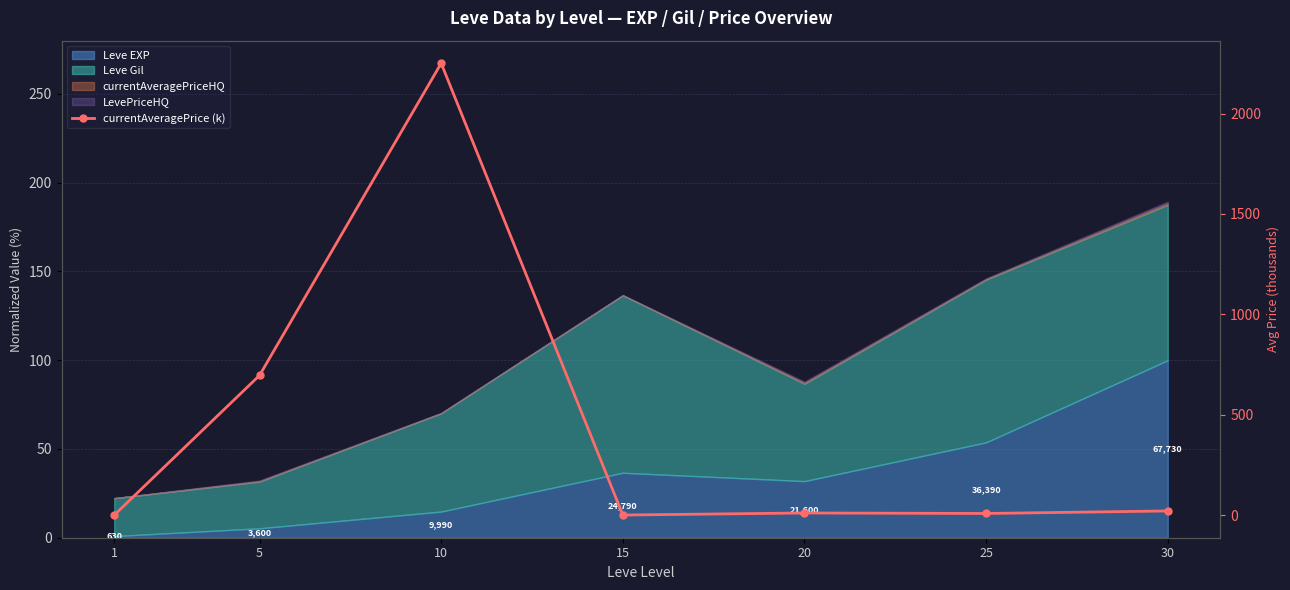

Where is the data nearest to the value 1125?

5